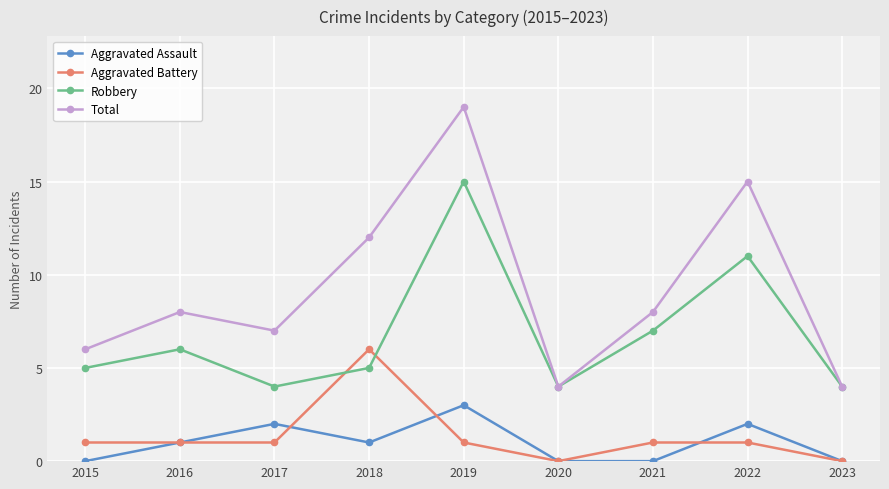

Reading left to right, transcribe all the data shown in this chart.

Aggravated Assault: 2015=0	2016=1	2017=2	2018=1	2019=3	2020=0	2021=0	2022=2	2023=0
Aggravated Battery: 2015=1	2016=1	2017=1	2018=6	2019=1	2020=0	2021=1	2022=1	2023=0
Robbery: 2015=5	2016=6	2017=4	2018=5	2019=15	2020=4	2021=7	2022=11	2023=4
Total: 2015=6	2016=8	2017=7	2018=12	2019=19	2020=4	2021=8	2022=15	2023=4